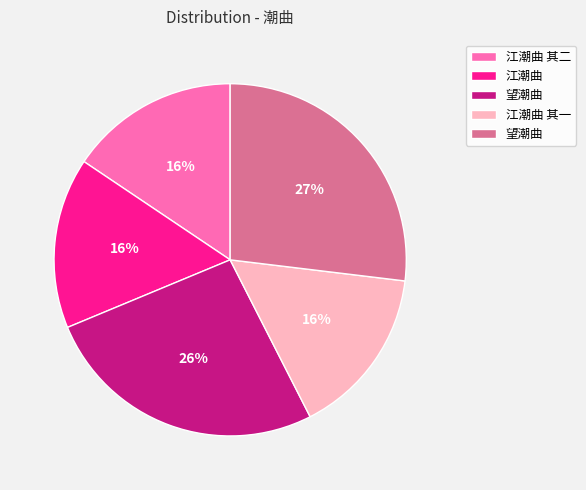

How many segments does this pie chart have?

5